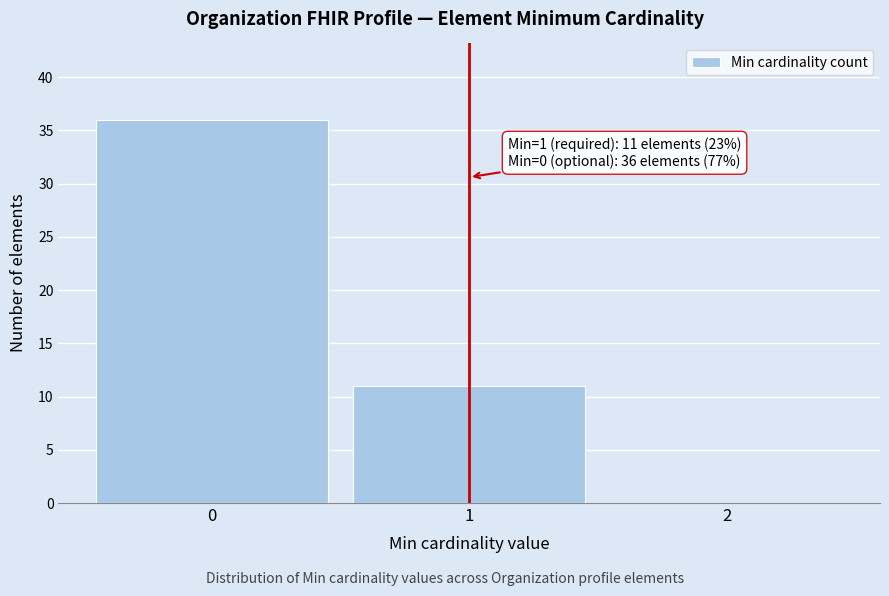

Reading left to right, transcribe all the data shown in this chart.

0=36	1=11	2=0